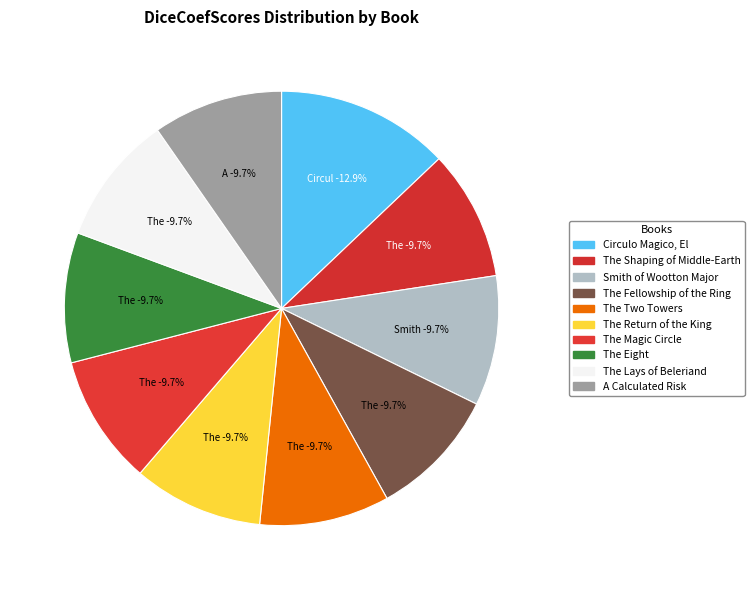

Does The Return of the King represent more than half of the total?

No